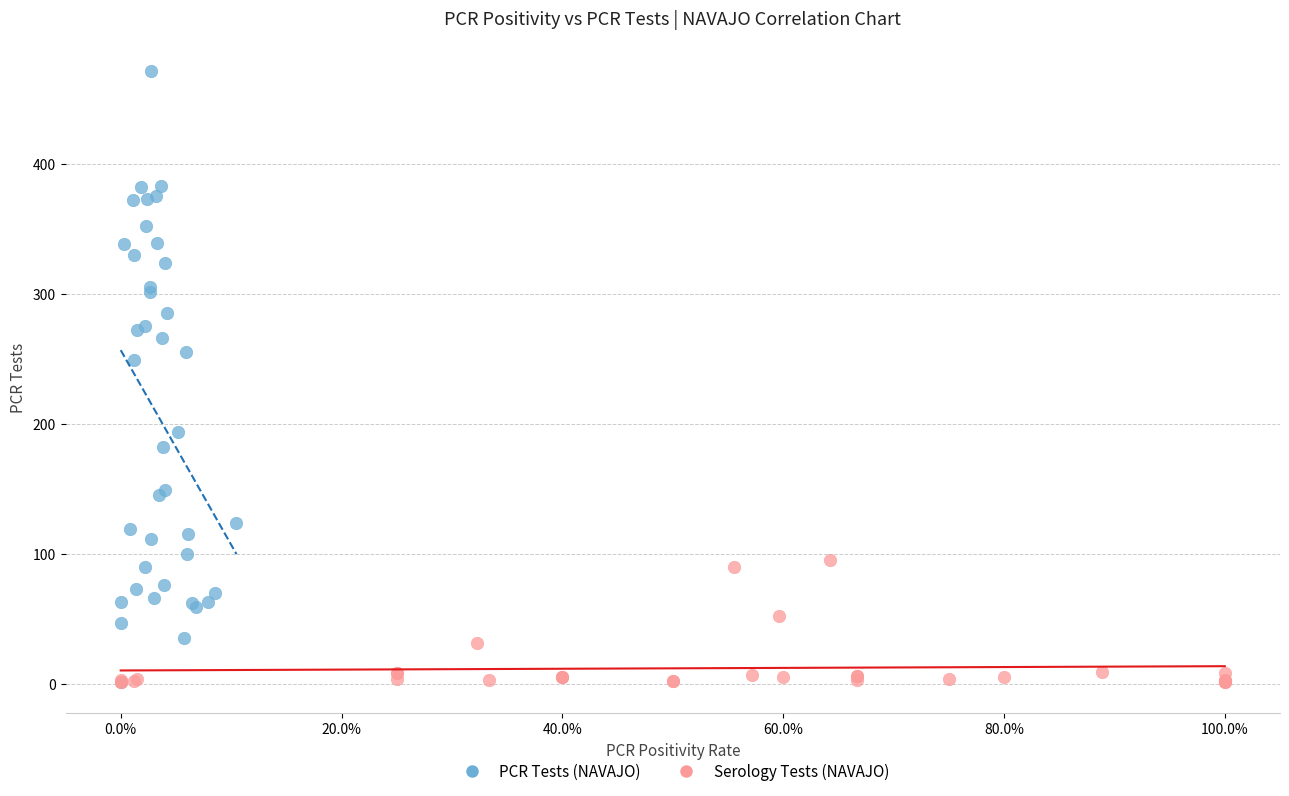

Which series has the largest Y range (max minus min)?

PCR Tests (NAVAJO)